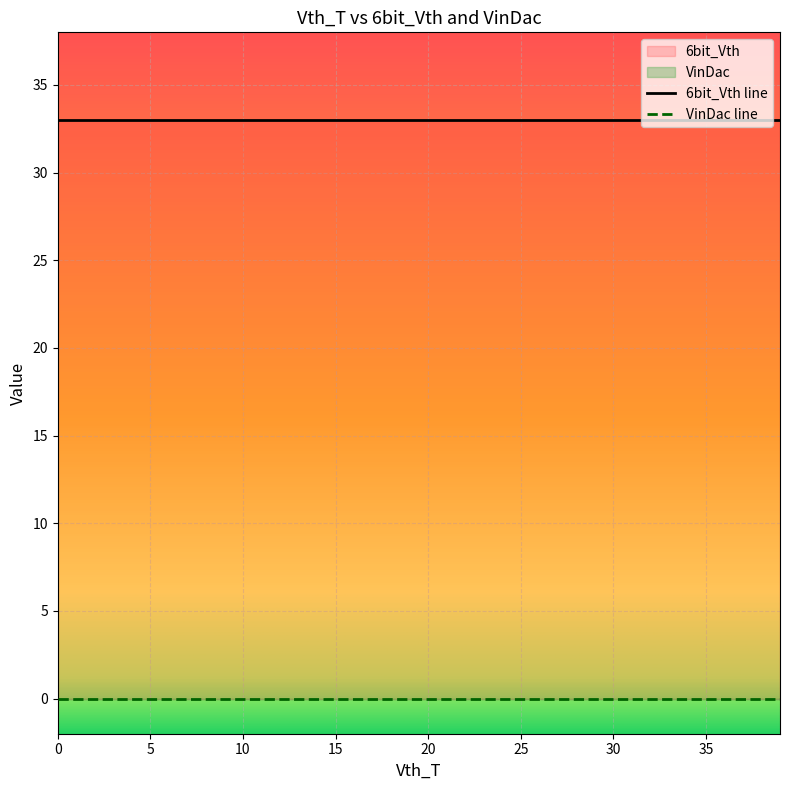

Between 8 and 6, which is larger?

8